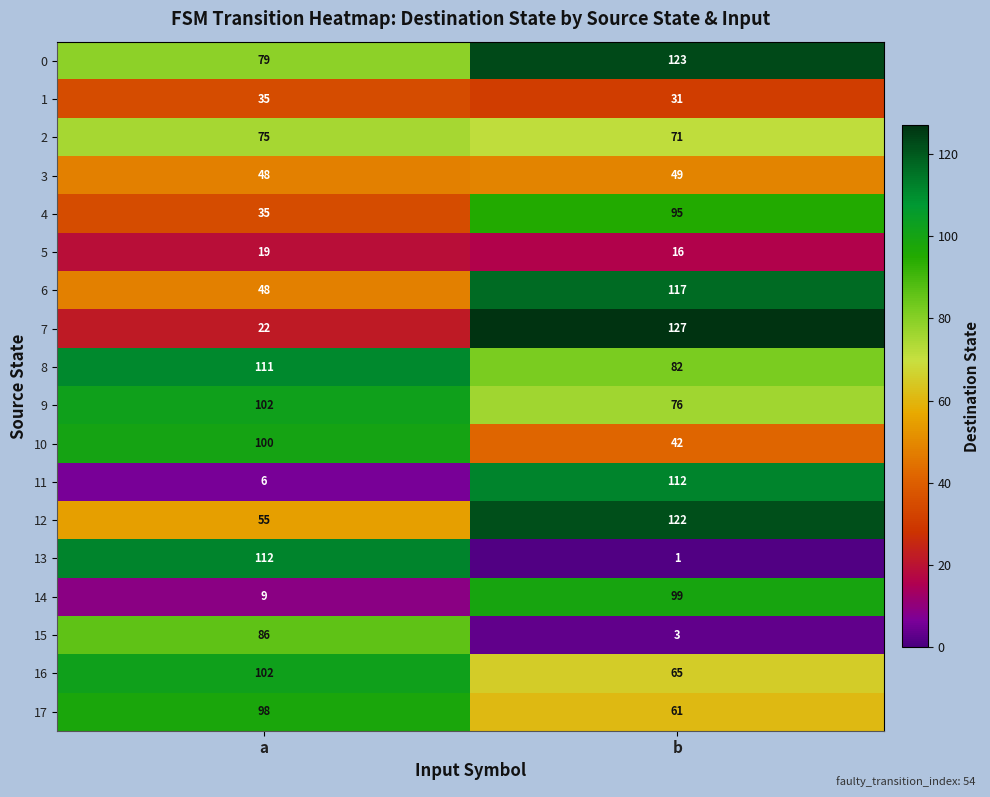

What is the spread (max minus min) of values at a?

106